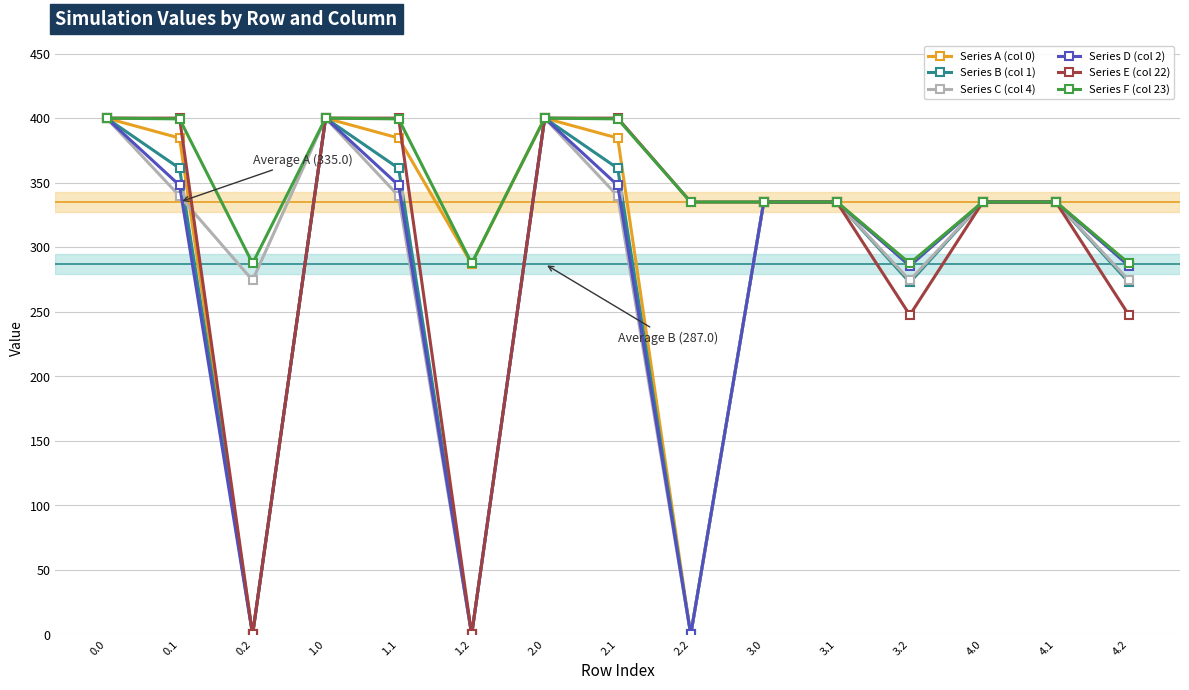

What is the greatest value displayed?

400.0